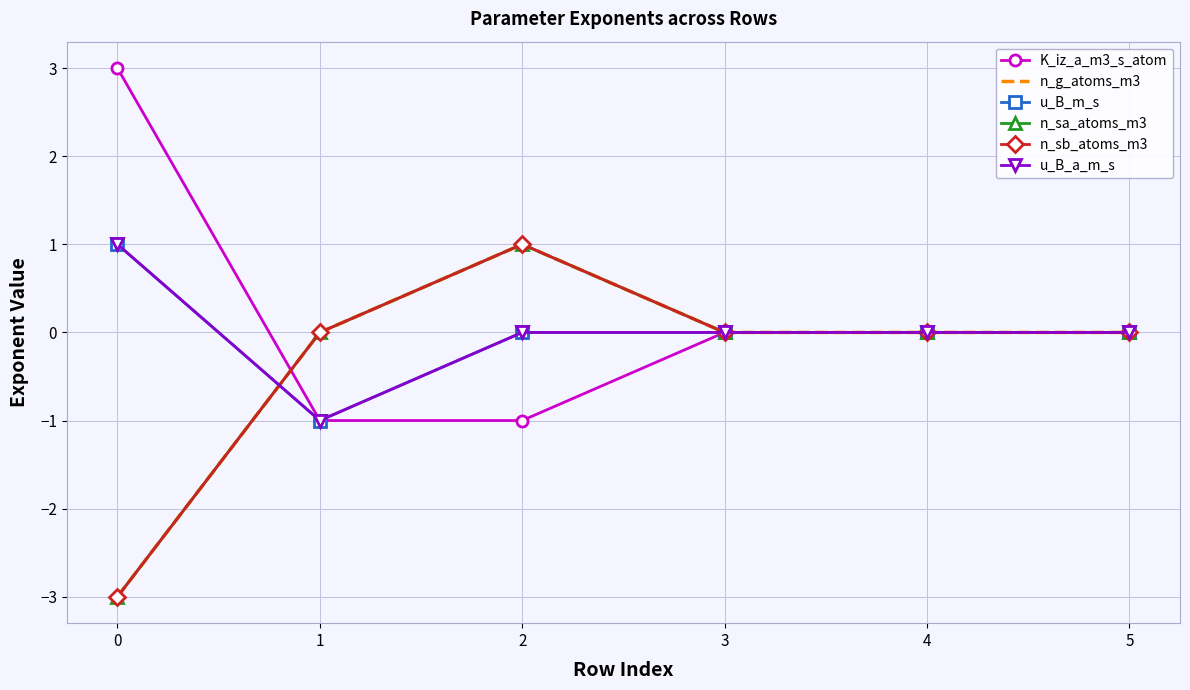

Which series has the widest spread of values?

K_iz_a_m3_s_atom